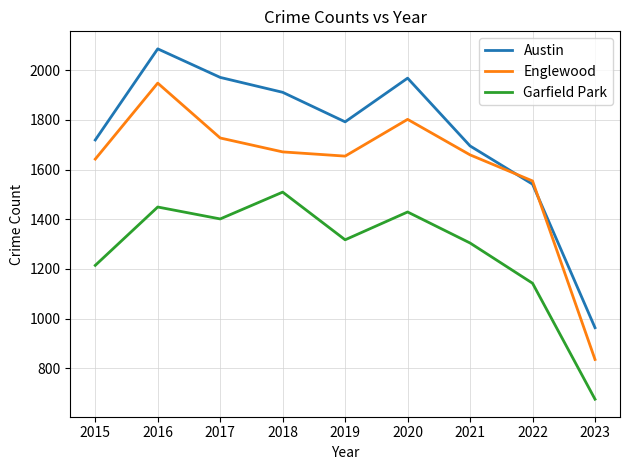

What is the total value across all series at 2018?

5091